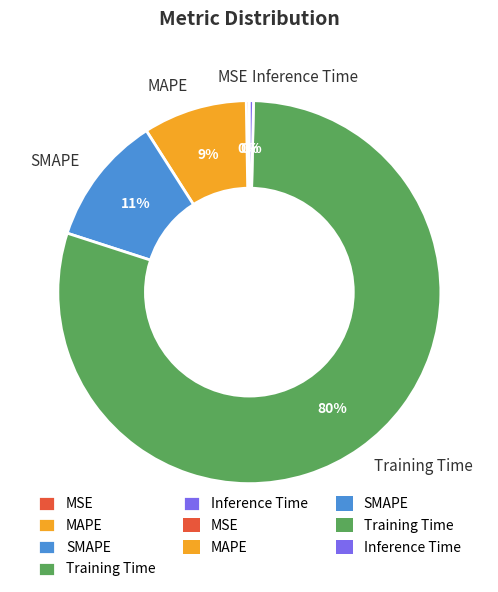

The SMAPE slice represents 11% of the pie. True or false?

True